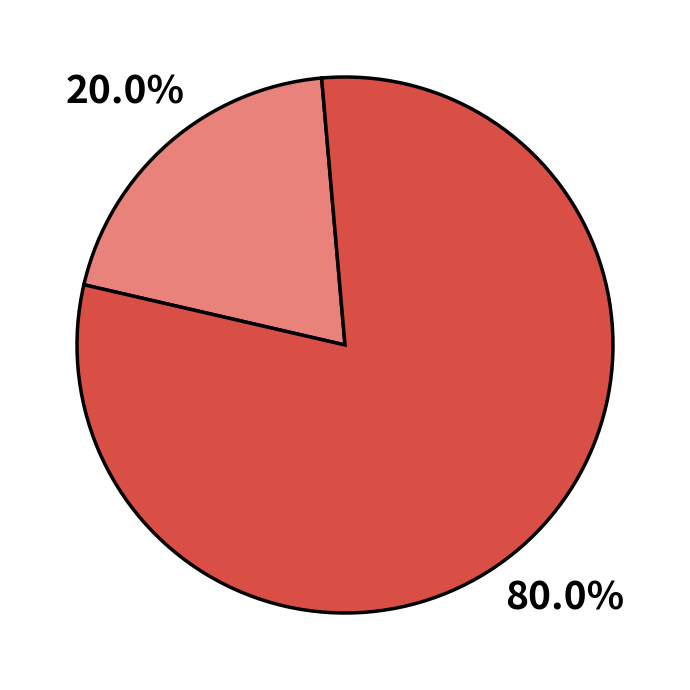

Is there a majority slice in this chart?

Yes